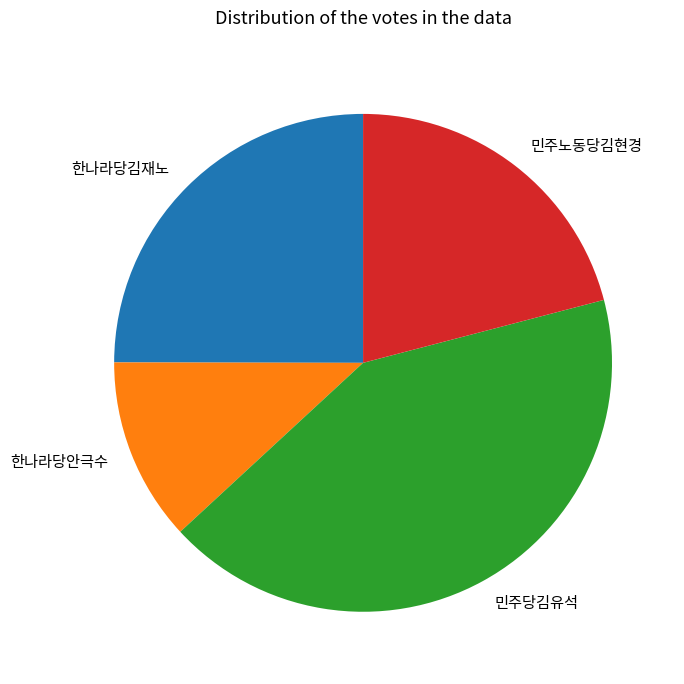

Is the sum of 민주당김유석 and 한나라당안극수 greater than half?

Yes